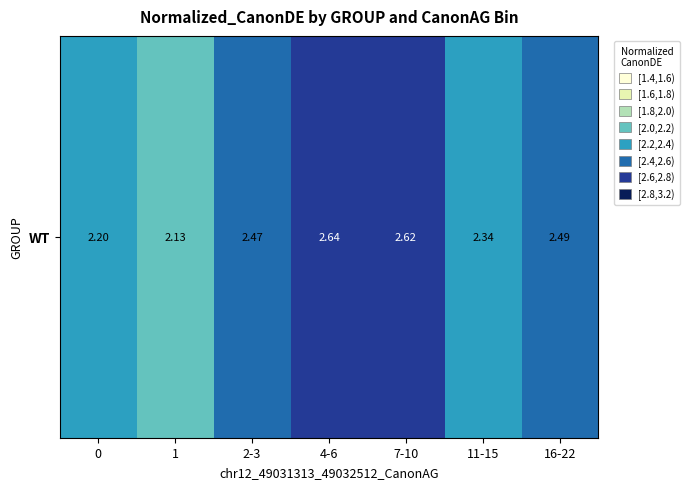

List the labels in order of value, largest first.

4-6, 7-10, 16-22, 2-3, 11-15, 0, 1